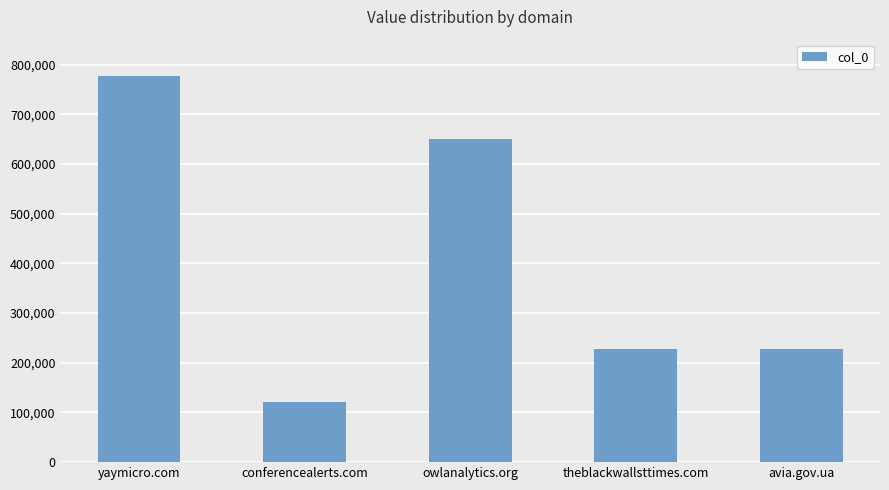

The chart shows a value of 397992 at owlanalytics.org. True or false?

False